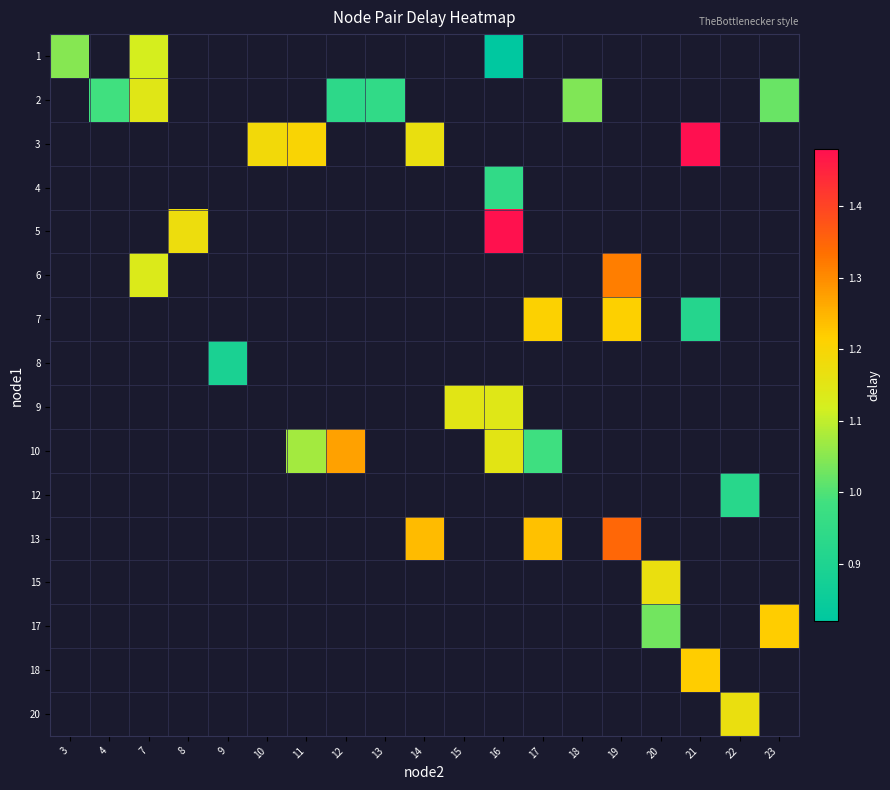

At 15, list the series in order from largest to smallest.

1, 2, 3, 4, 5, 6, 7, 8, 9, 10, 12, 13, 15, 17, 18, 20